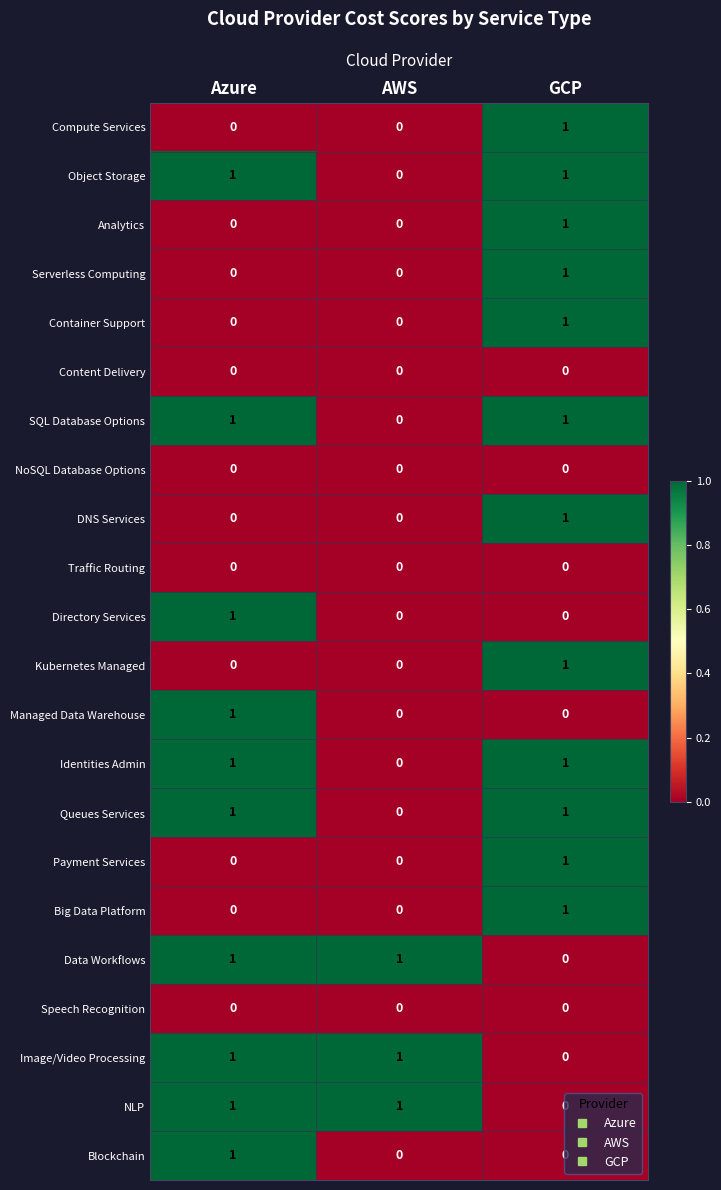

How many categories are shown in the chart?

3